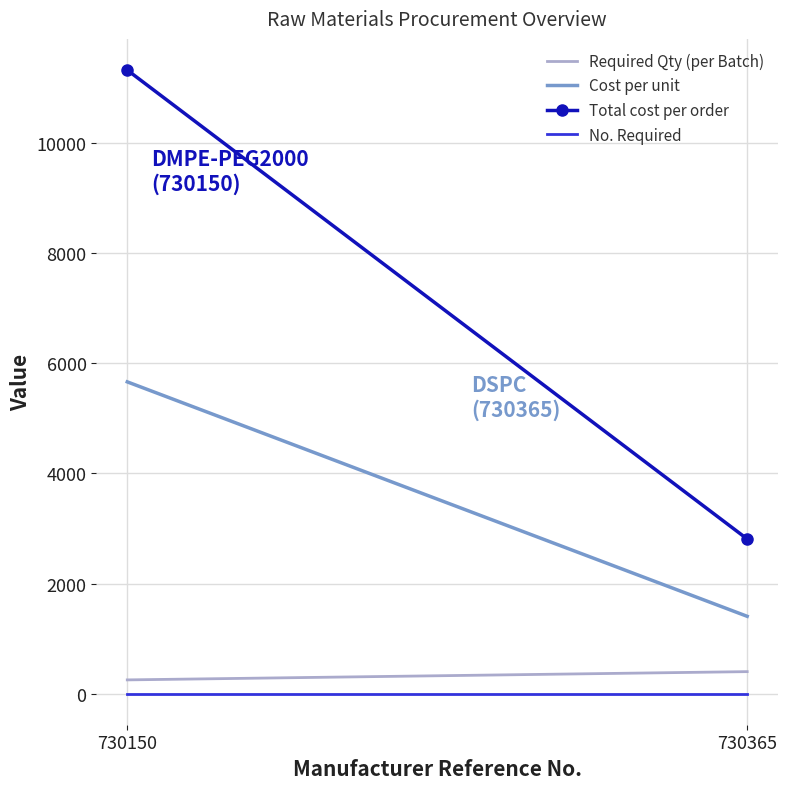

True or false: Required Qty (per Batch) has a value of 158.7 at 730365.

False